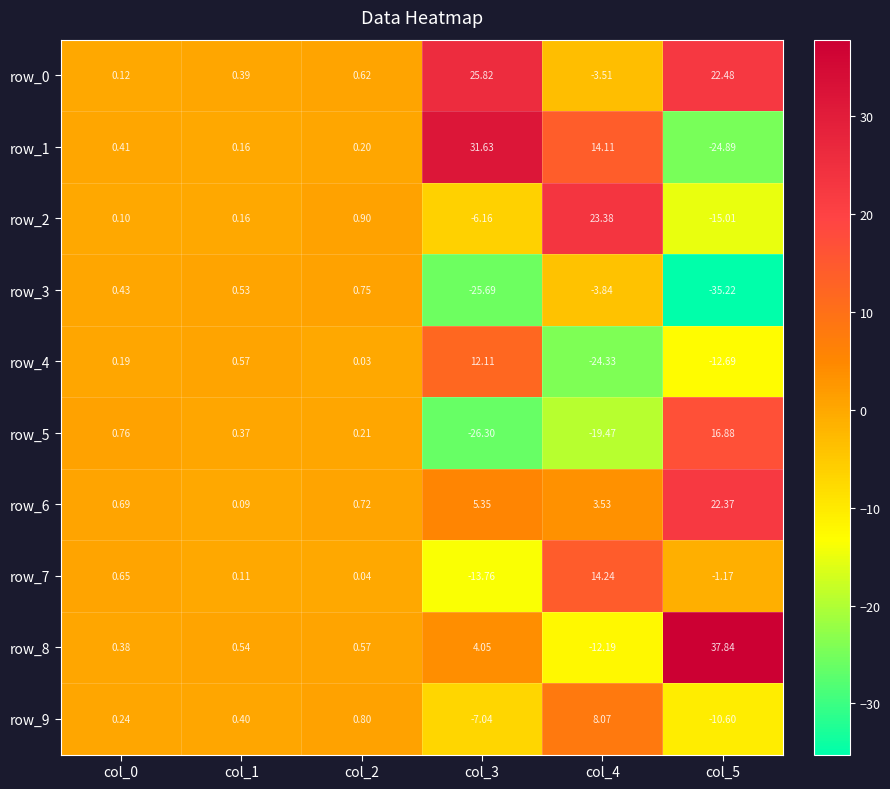

Is the value of row_3 at col_1 greater than the value of row_5 at col_4?

Yes